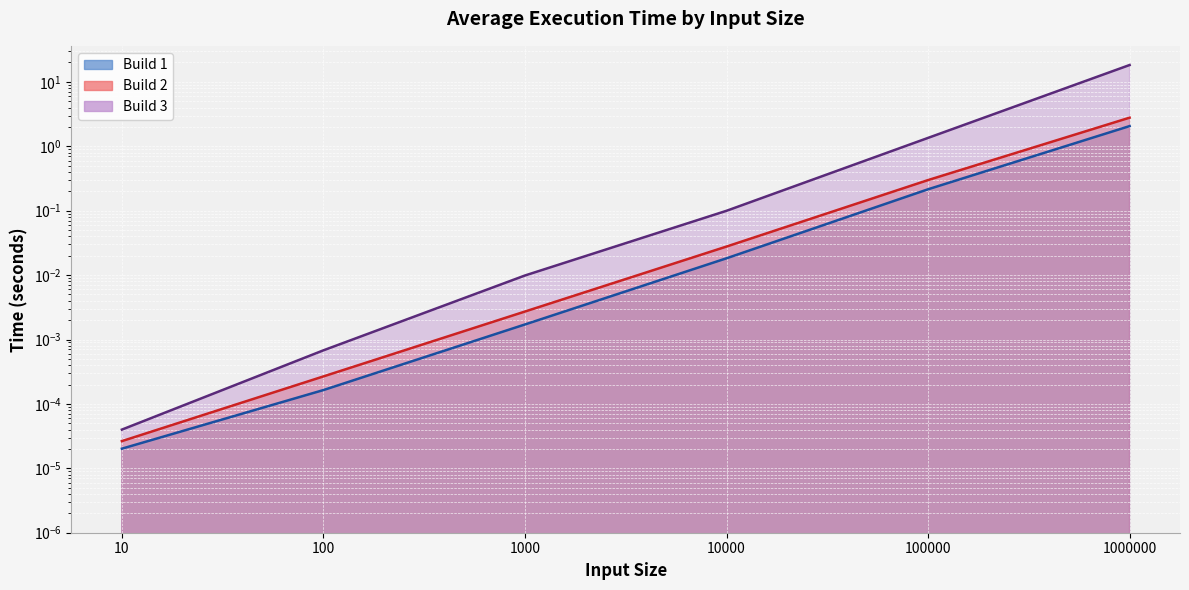

At which label is Build 2 closest to 1?

100000